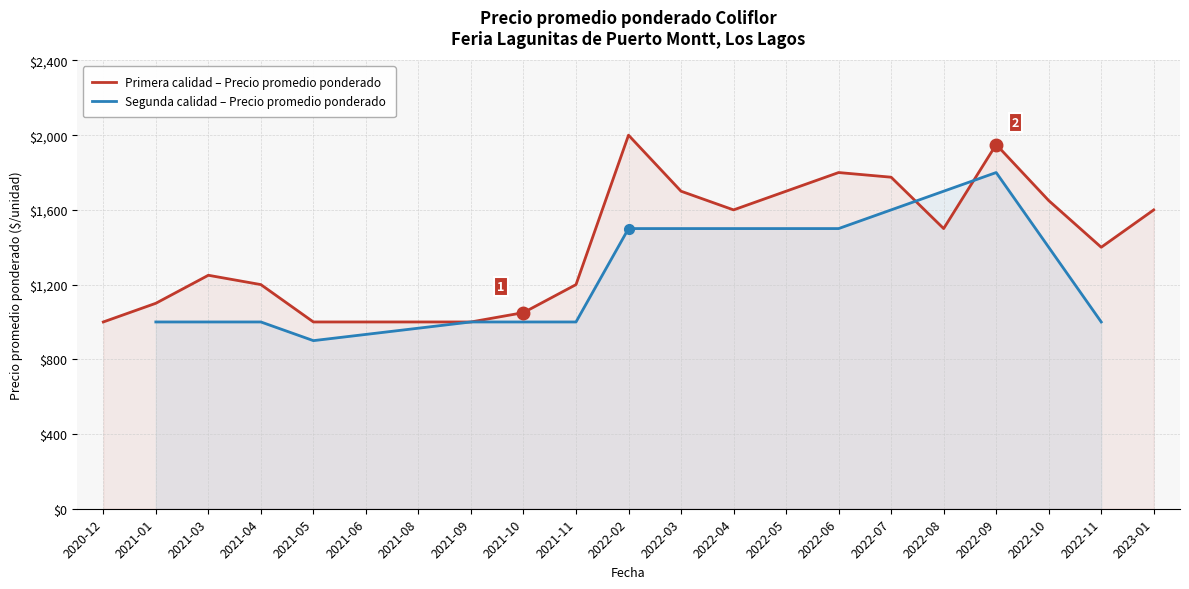

The value of Primera calidad – Precio promedio ponderado at 2021-11 is 1200. True or false?

True